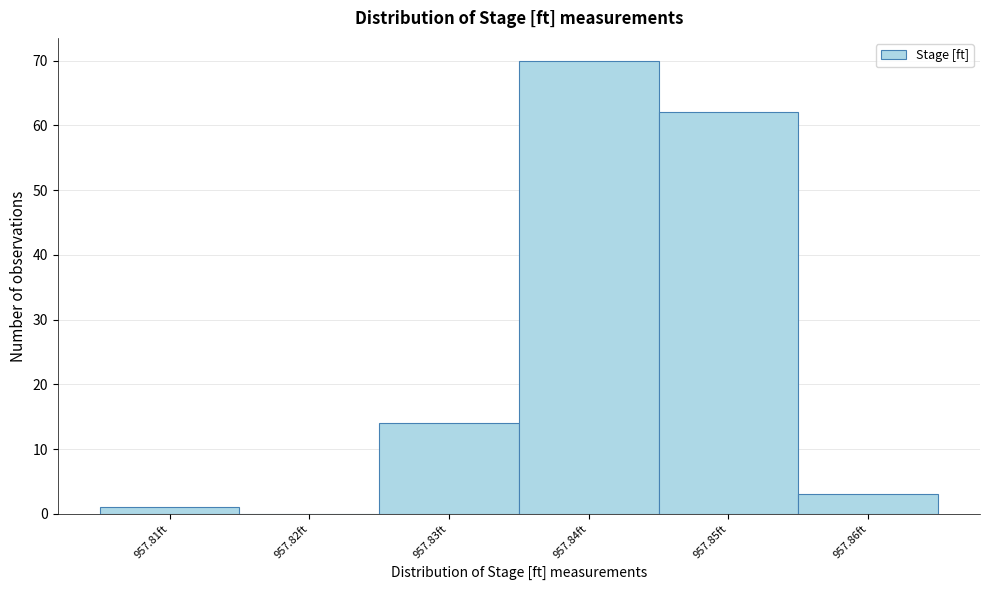

How tall is the bar that spans 957.855 to 957.865 on the x-axis? The values are not printed on the chart, so give them approximately, as read against the axis.

3